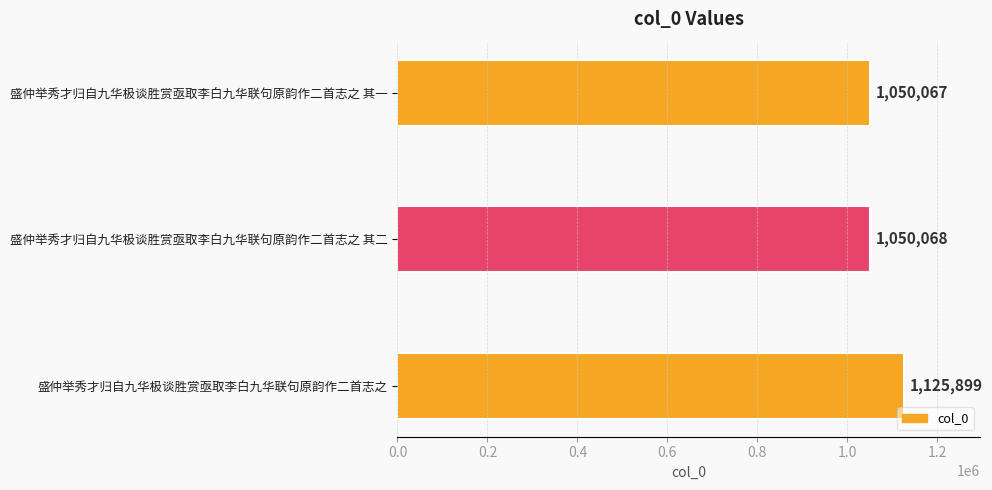

What is the ratio of the value at 盛仲举秀才归自九华极谈胜赏亟取李白九华联句原韵作二首志之 其一 to the value at 盛仲举秀才归自九华极谈胜赏亟取李白九华联句原韵作二首志之?

0.9